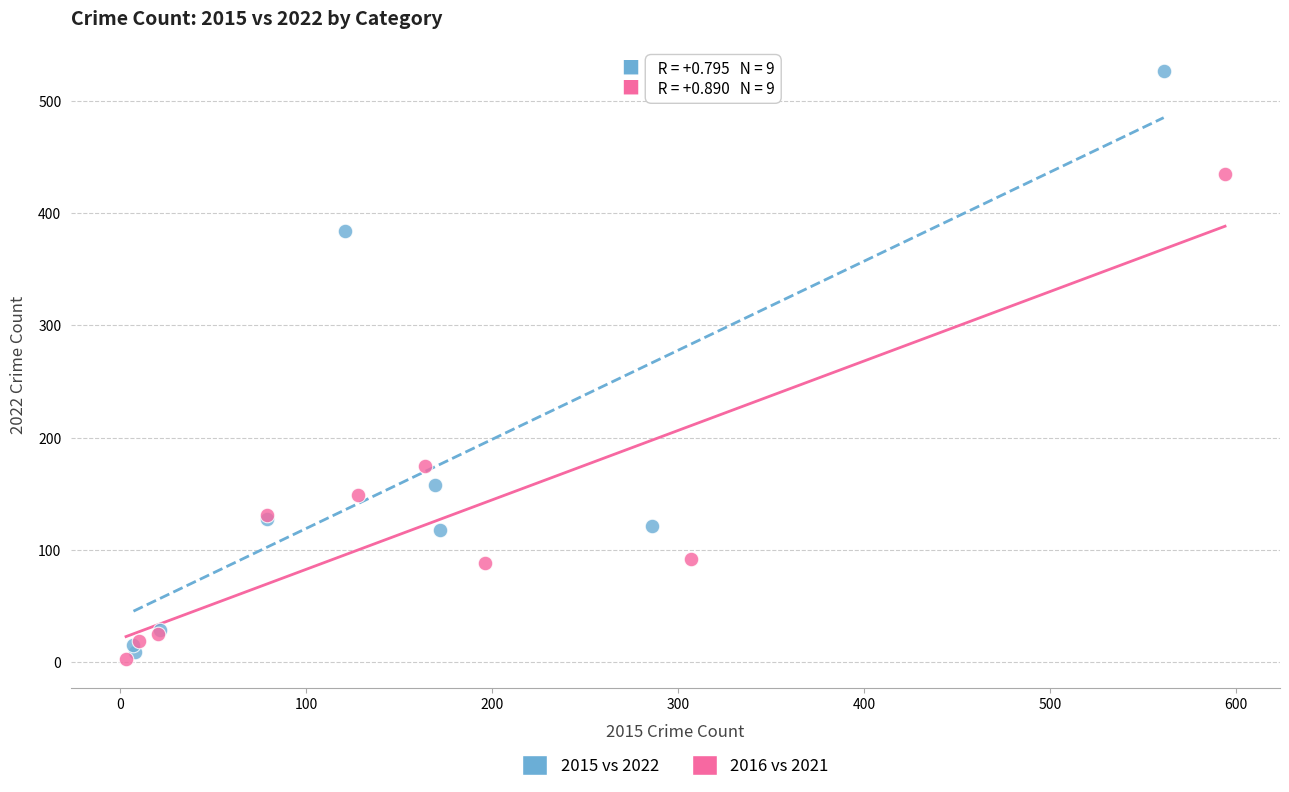

Which series contains the highest Y value?

2015 vs 2022